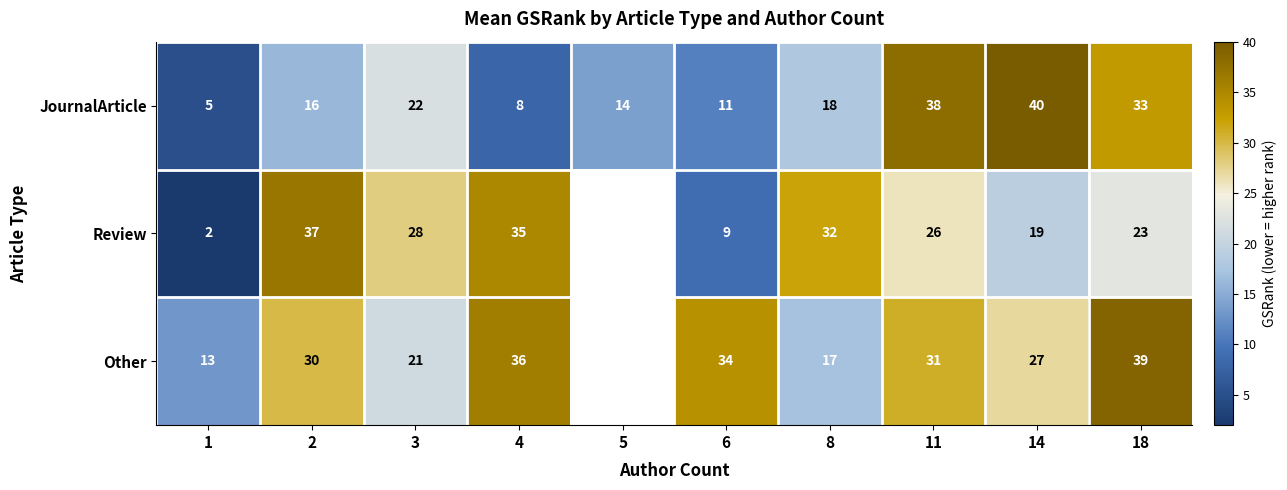

The Other series shows 13 at 3. True or false?

False